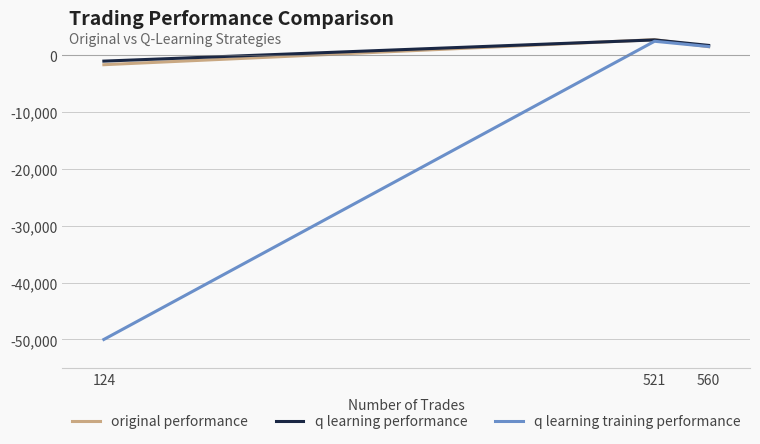

Rank the series at 124 from lowest to highest value.

q learning training performance, original performance, q learning performance